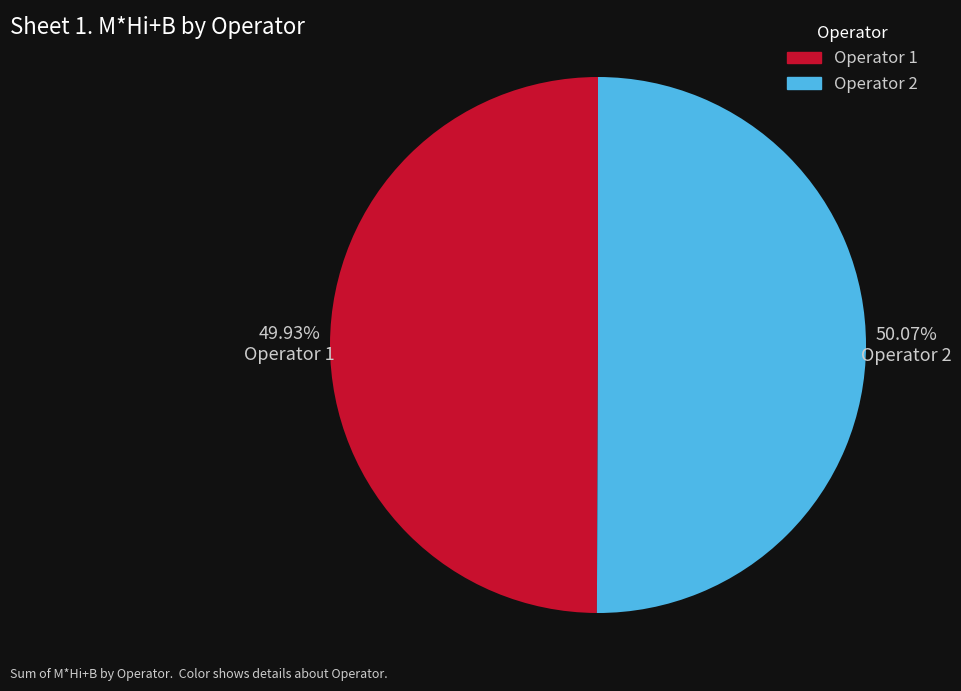

Does any single category account for the majority?

Yes